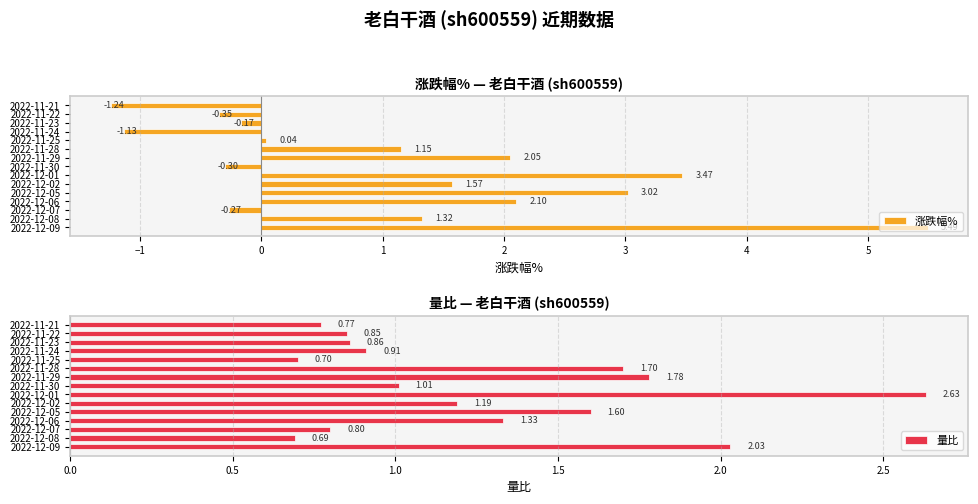

What is the difference between the maximum and minimum values in the 涨跌幅% series?

6.7